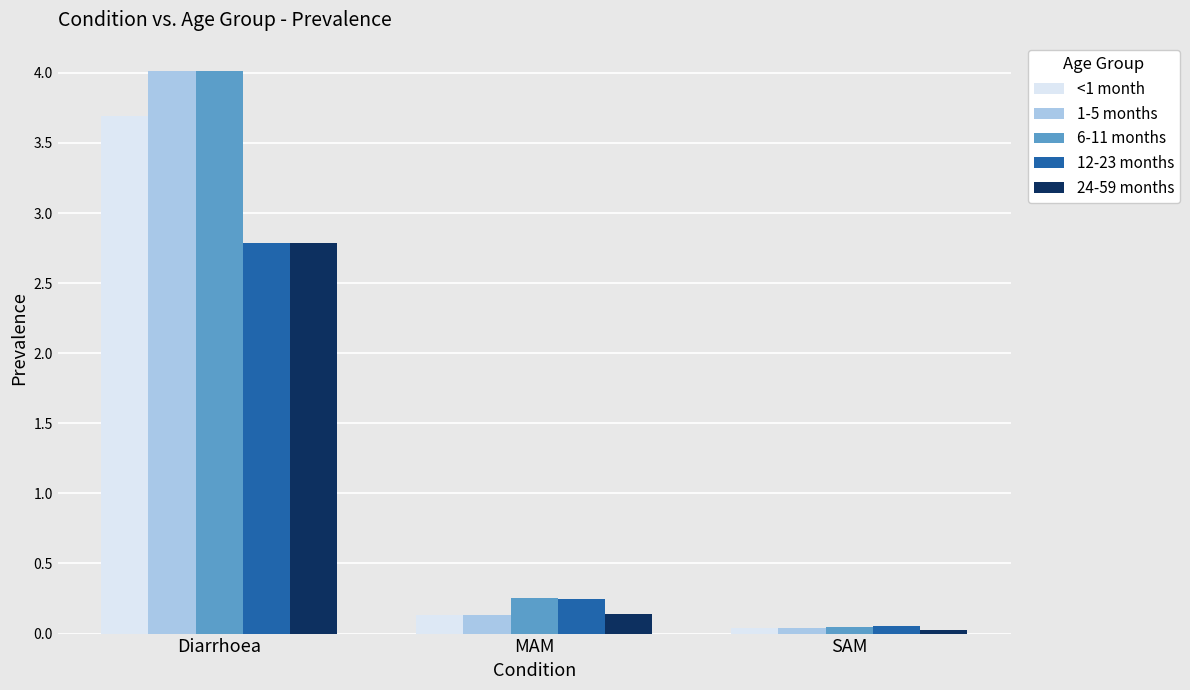

What is the maximum value shown in the chart?

4.0